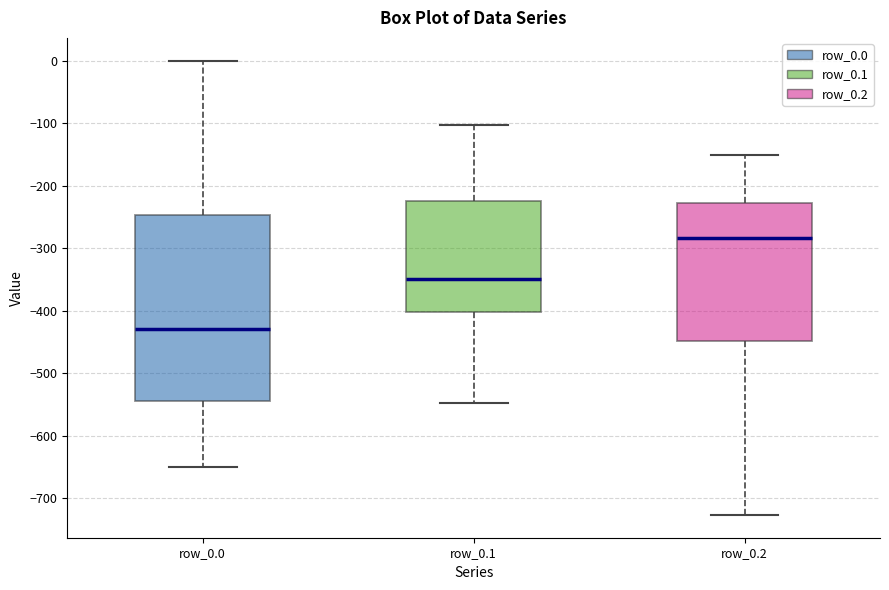

Which box is the tallest, from its lower edge to its upper edge?

row_0.0